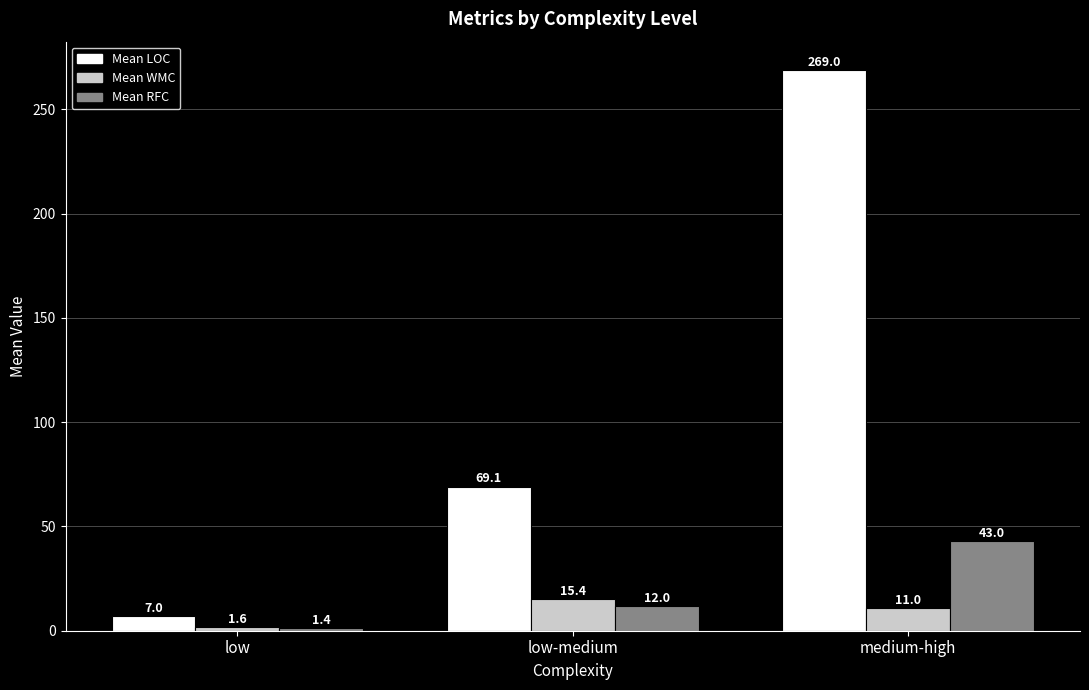

The Mean LOC series shows 7.0 at low. True or false?

True